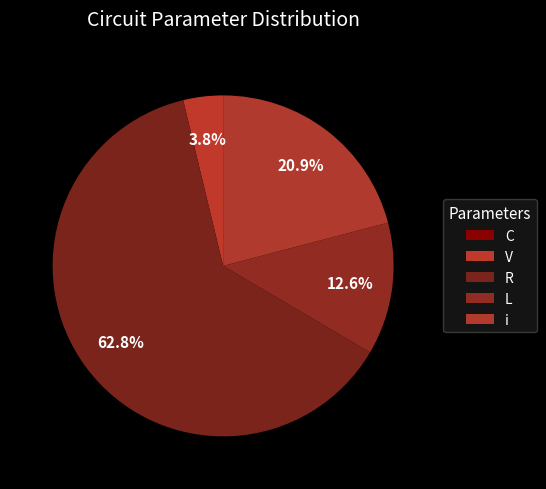

Is there any slice that represents more than half of the pie?

Yes